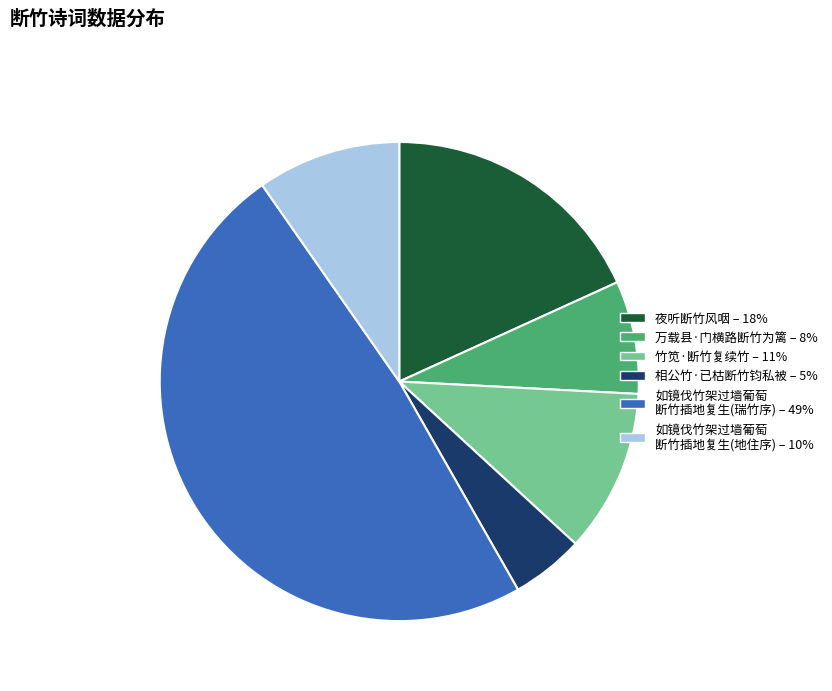

Is there a majority slice in this chart?

No